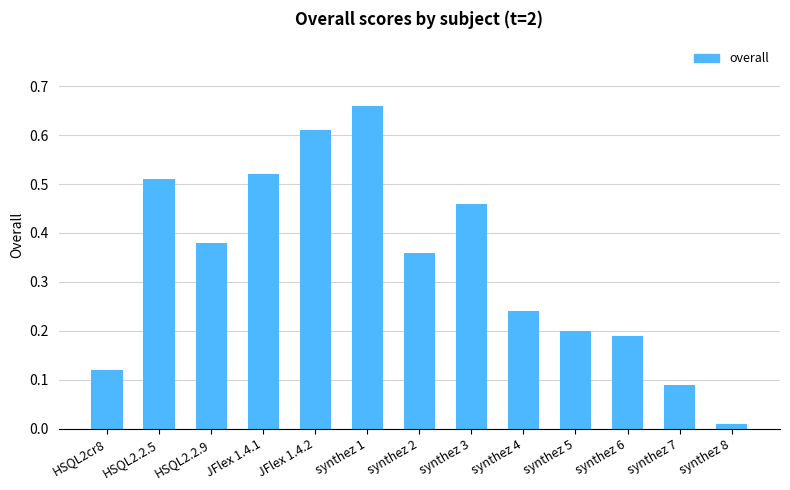

What is the label of the 6th bar from the left?

synthez 1